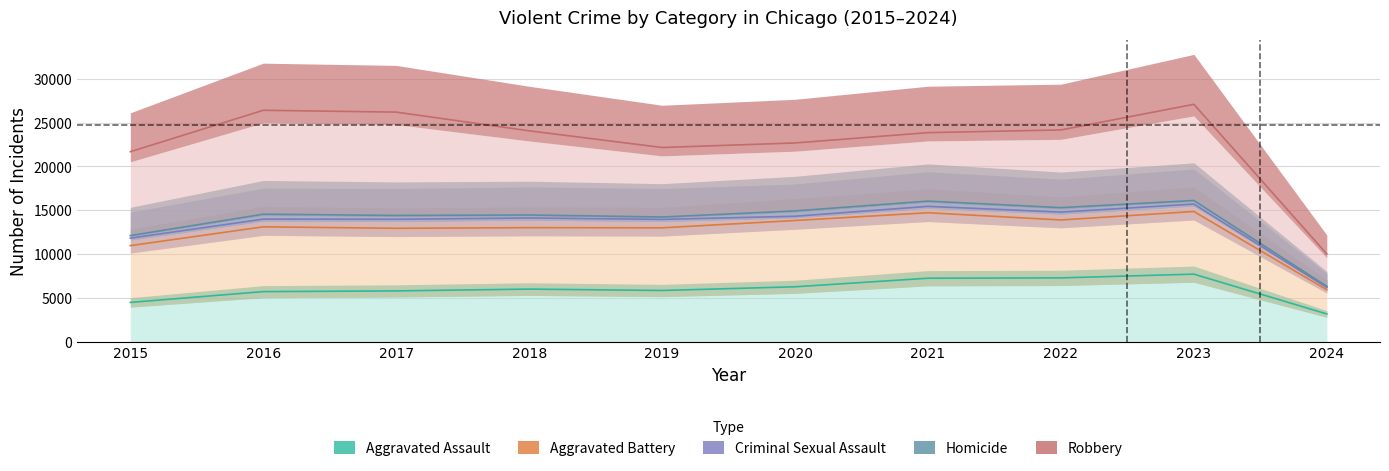

The value of Aggravated Assault at 2019 is 5841.0. True or false?

True